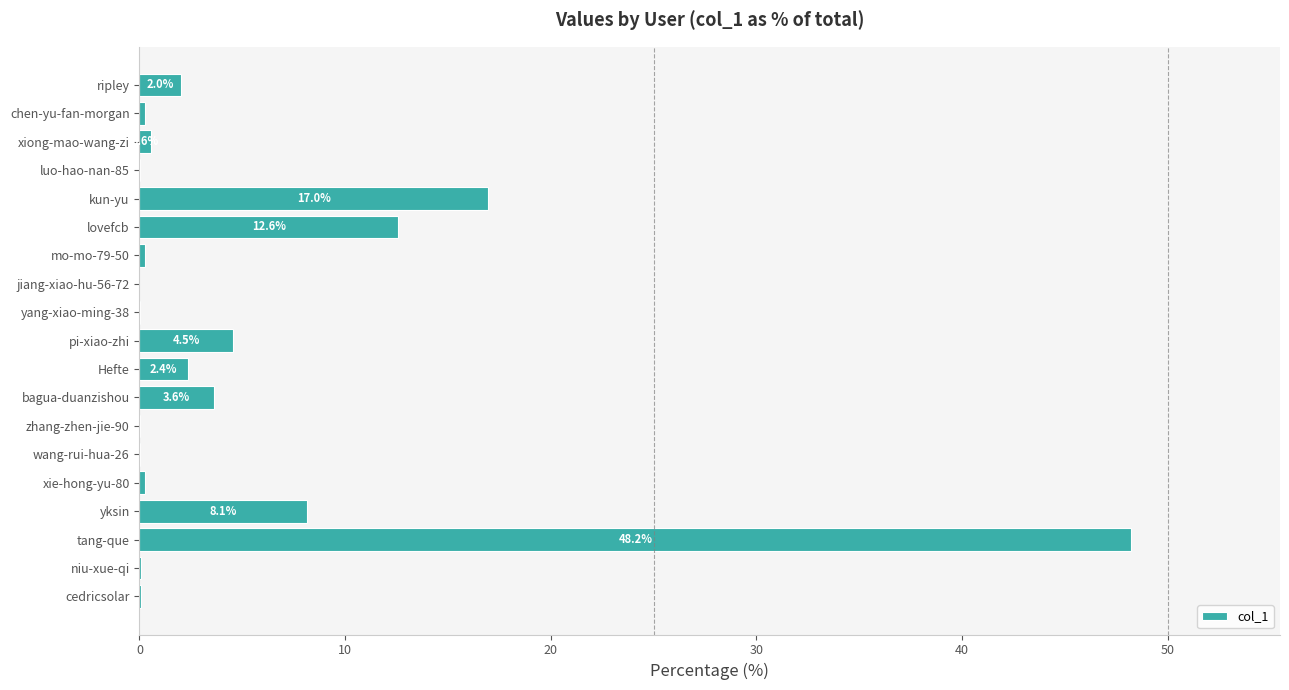

At which category does the chart reach its peak across all series?

tang-que